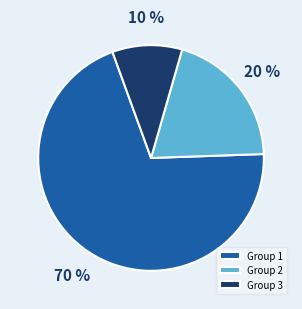

To the nearest percent, what is the average slice percentage?

33%